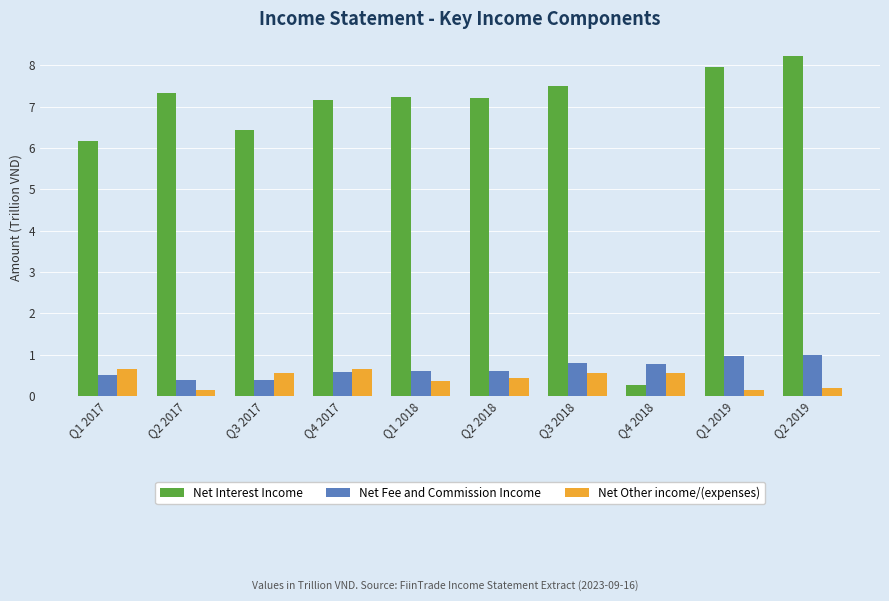

At which label does Net Interest Income reach its peak?

Q2 2019